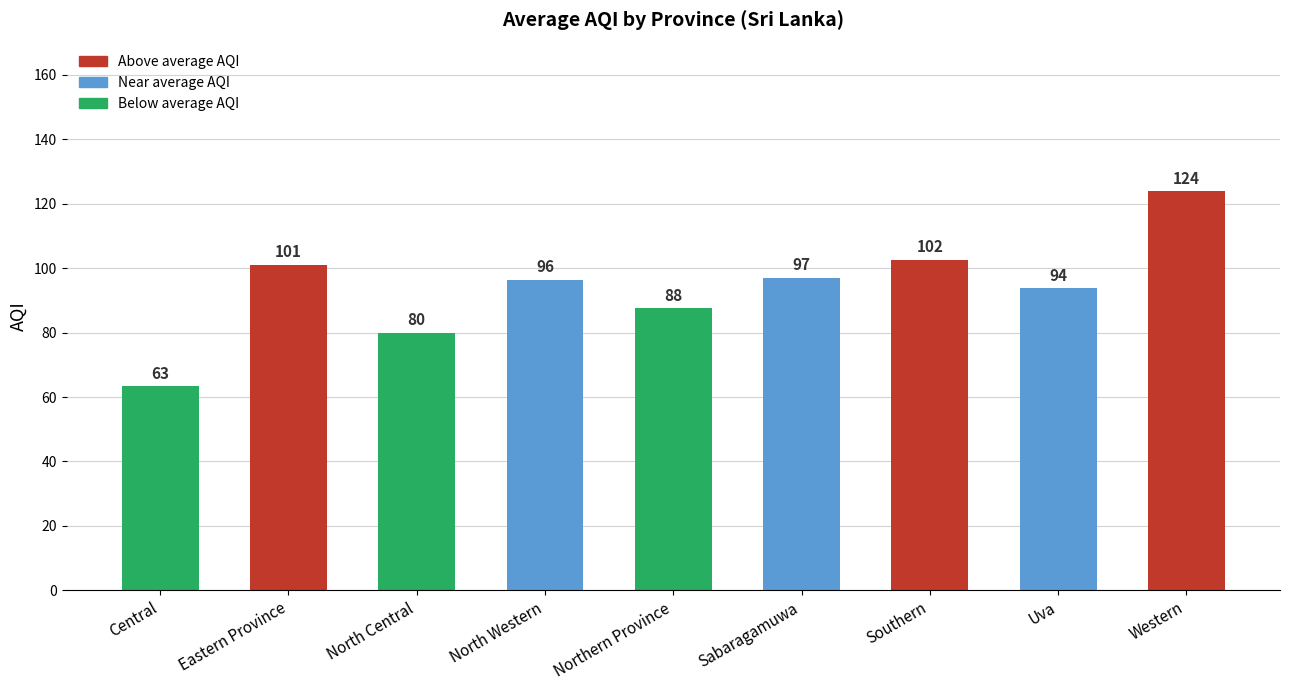

What is the approximate value at North Western?

96.3